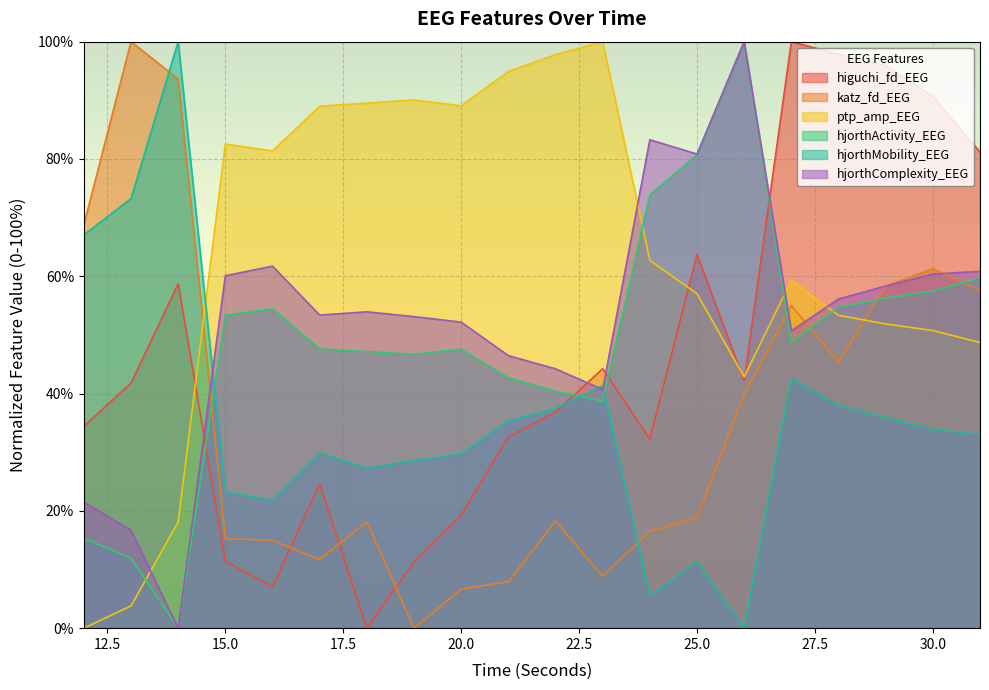

At how many categories does at least one series exceed 51?

20